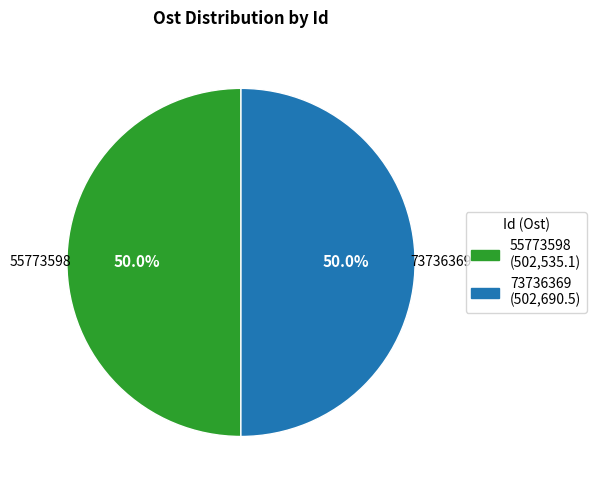

What is the ratio of the value at 73736369 to the value at 55773598?

1.0